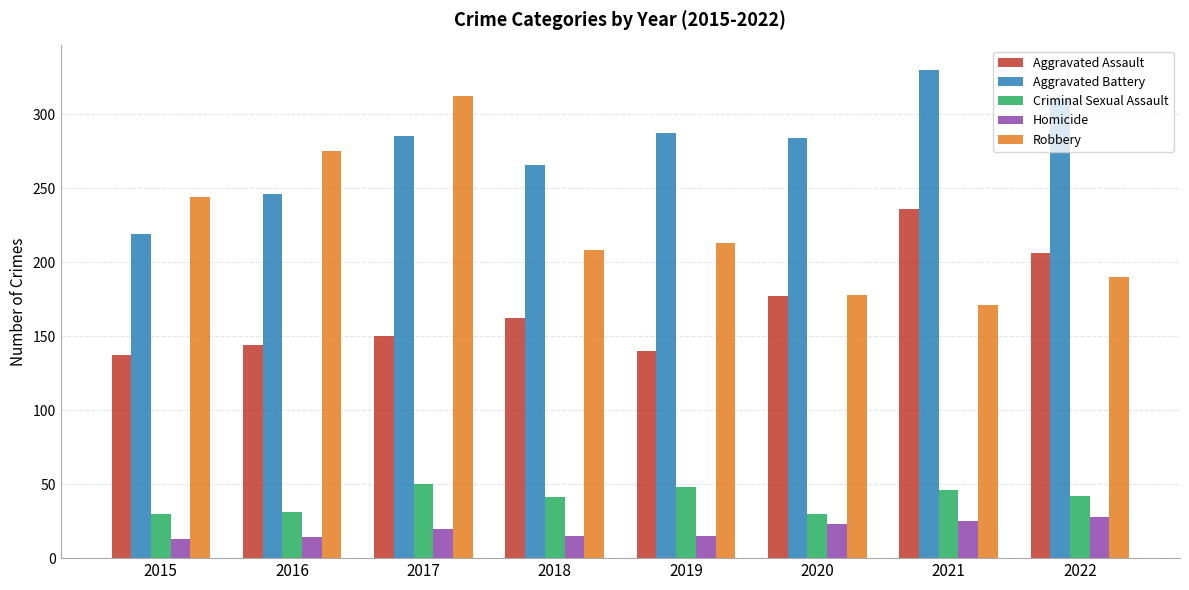

What is the sum of all Aggravated Battery values?

2227